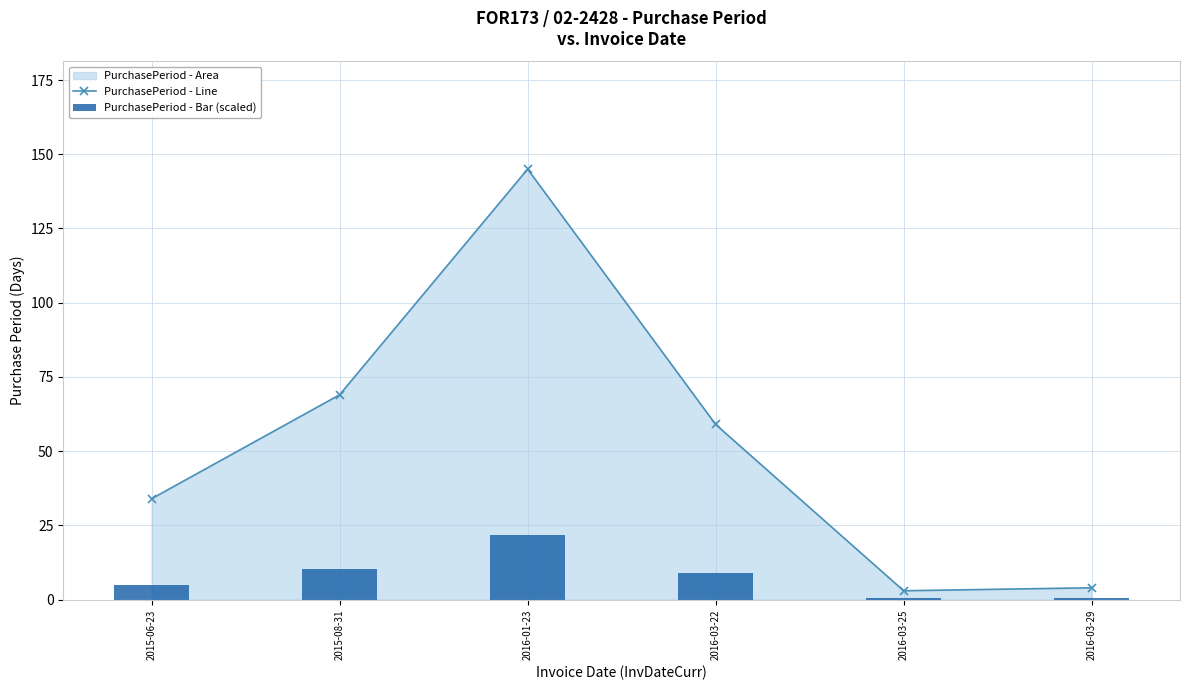

What is the difference between the PurchasePeriod - Bar (scaled) values at 2016-01-23 and 2016-03-29?

21.1